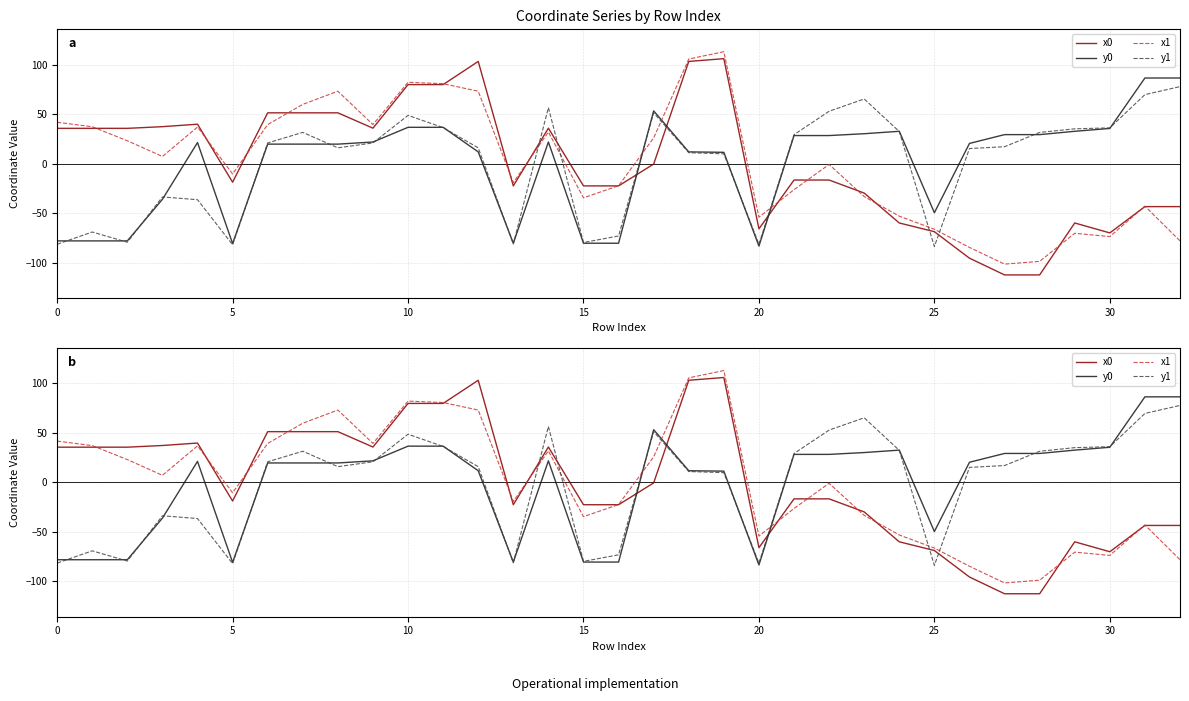

Reading left to right, list all the values displayed in this chart.

x0: 35.6	35.6	35.6	37.3	39.8	-18.8	51.3	51.3	51.3	35.8	79.8	79.8	103.2	-22.5	35.8	-22.5	-22.5	-0.5	103.2	106.0	-65.9	-16.6	-16.6	-29.7	-59.9	-68.7	-95.5	-112.4	-112.4	-59.9	-70.0	-43.4	-43.4
y0: -78.0	-78.0	-78.0	-36.0	21.3	-80.7	19.7	19.7	19.7	21.8	36.7	36.7	11.8	-80.4	21.8	-80.4	-80.4	53.3	11.8	11.4	-83.3	28.3	28.3	30.2	32.6	-49.6	20.4	29.3	29.3	32.6	35.5	86.4	86.4
x1: 41.8	37.2	23.1	7.2	36.9	-10.4	39.4	59.8	73.1	39.4	82.1	80.7	73.1	-19.2	31.9	-34.6	-22.3	25.9	105.6	113.0	-54.1	-26.3	-0.8	-33.3	-53.1	-66.2	-84.6	-101.5	-98.7	-70.4	-73.7	-43.0	-78.0
y1: -81.4	-69.1	-79.4	-33.7	-36.4	-81.9	20.9	31.5	15.9	20.9	48.7	36.3	15.9	-81.1	56.5	-79.7	-73.1	51.3	11.0	9.9	-81.5	29.2	52.9	65.3	32.4	-83.7	15.2	17.1	31.5	35.1	36.1	69.7	77.8